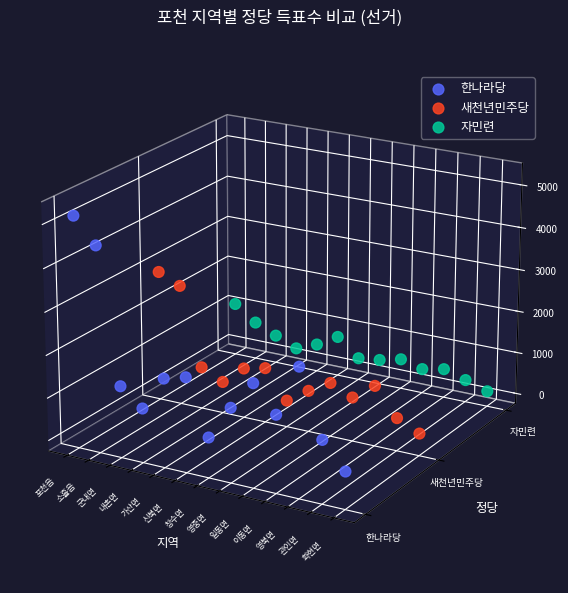

Is the value of 자민련 at 일동면 greater than the value of 한나라당 at 일동면?

Yes